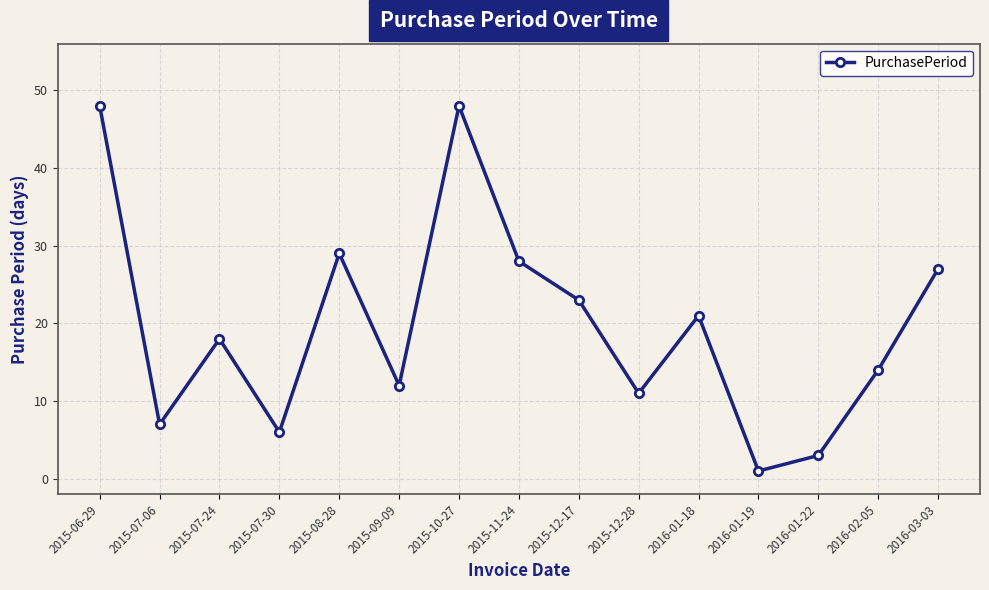

Reading left to right, list all the values displayed in this chart.

2015-06-29=48	2015-07-06=7	2015-07-24=18	2015-07-30=6	2015-08-28=29	2015-09-09=12	2015-10-27=48	2015-11-24=28	2015-12-17=23	2015-12-28=11	2016-01-18=21	2016-01-19=1	2016-01-22=3	2016-02-05=14	2016-03-03=27